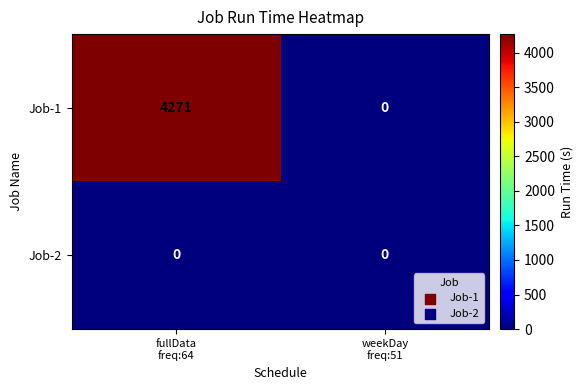

Reading left to right, transcribe all the data shown in this chart.

Job-1: 4271	0
Job-2: 0	0